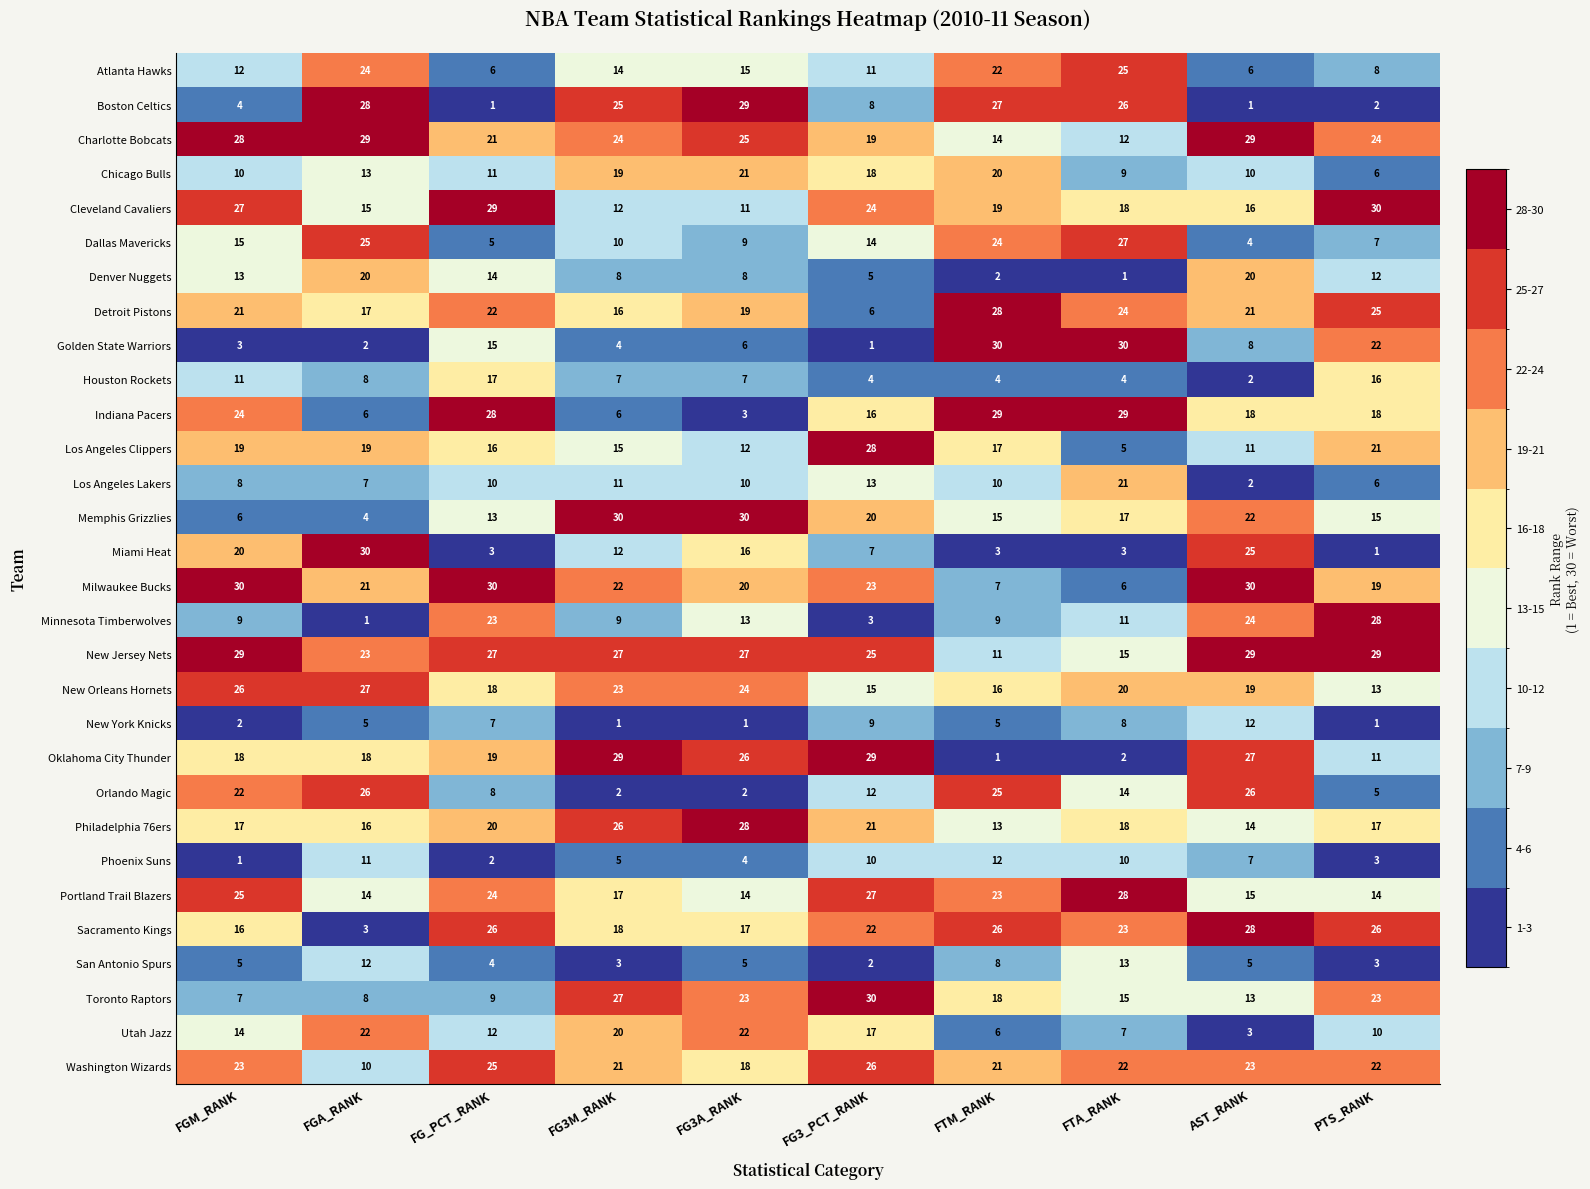

What is the spread (max minus min) of values at AST_RANK?

29